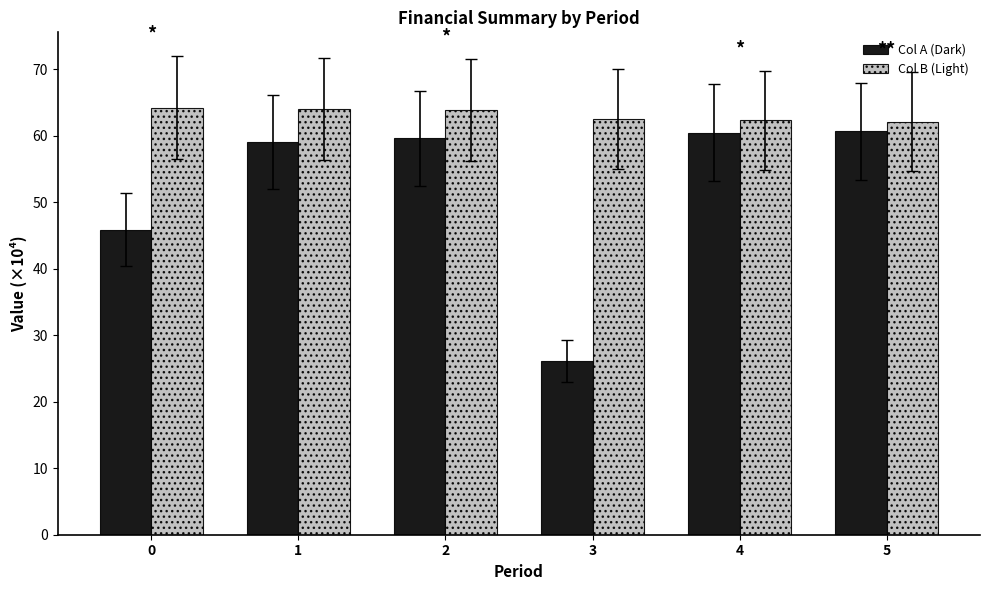

What is the value of the Col B (Light) bar at the 6th from the left?

62.1